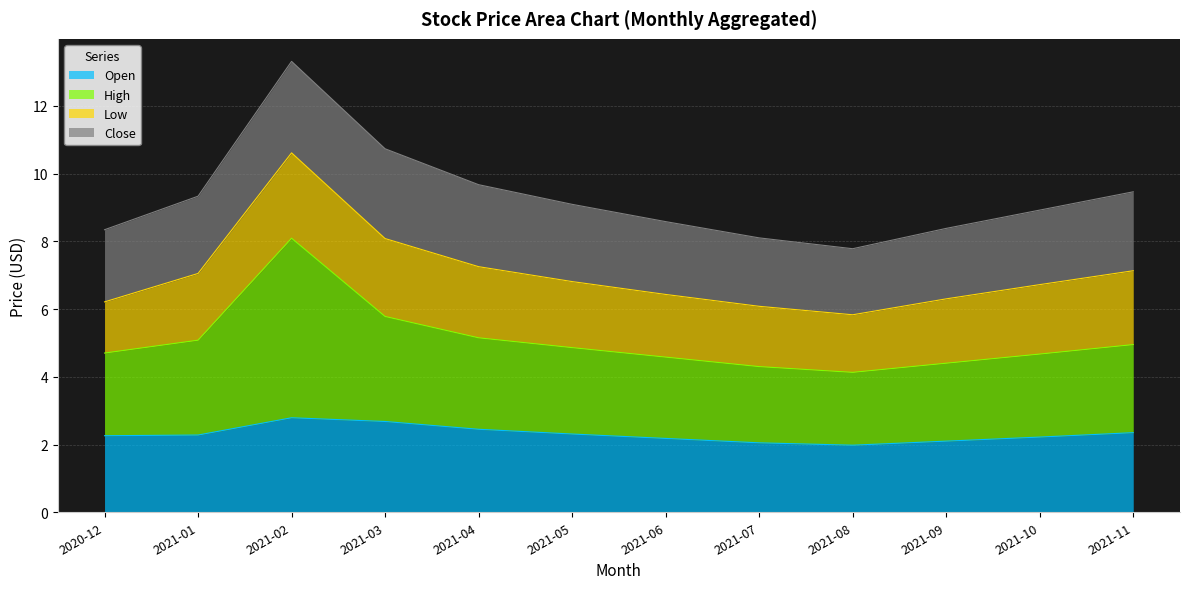

True or false: High and Open intersect in this chart.

False